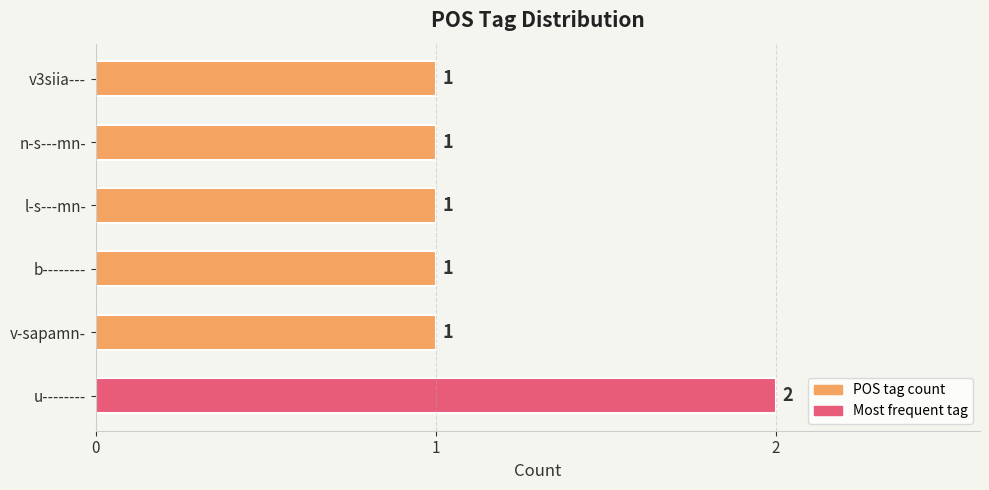

Reading bottom to top, what are all the values shown in this chart?

u--------=2	v-sapamn-=1	b--------=1	l-s---mn-=1	n-s---mn-=1	v3siia---=1